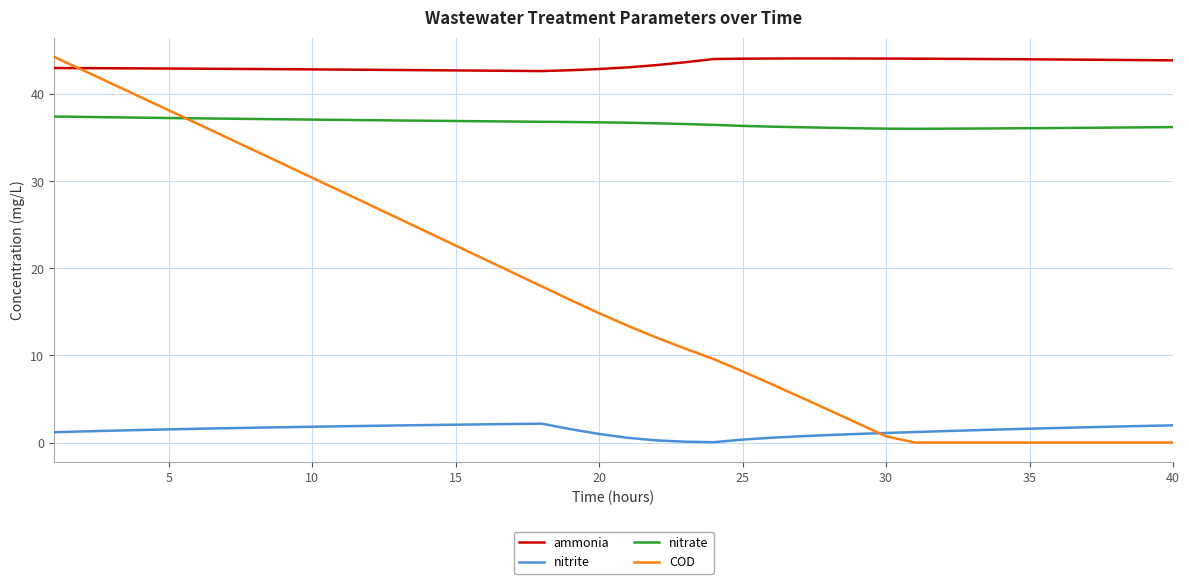

True or false: nitrate and nitrite cross at least once.

False